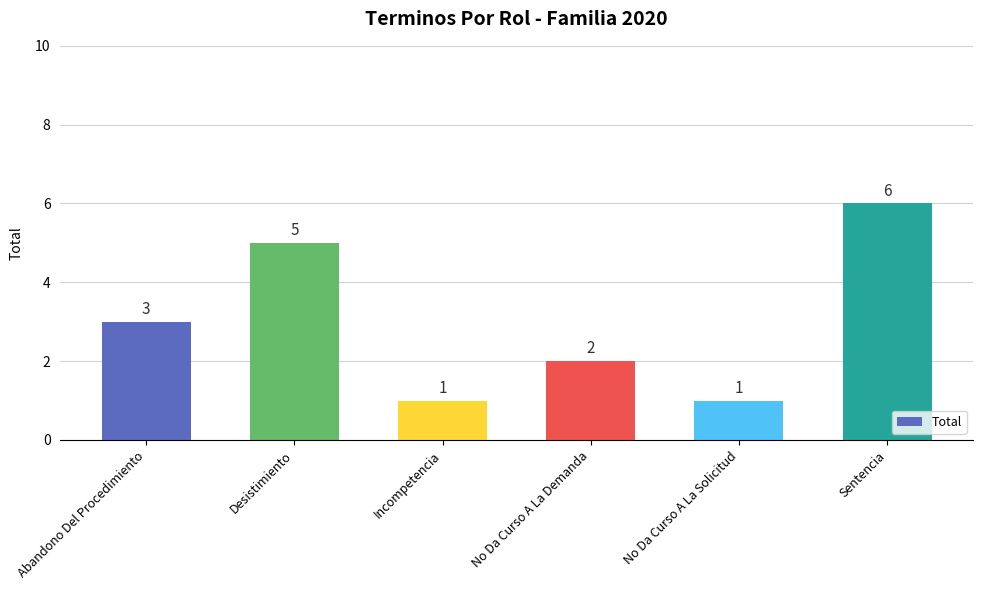

What position from the left is Sentencia?

6